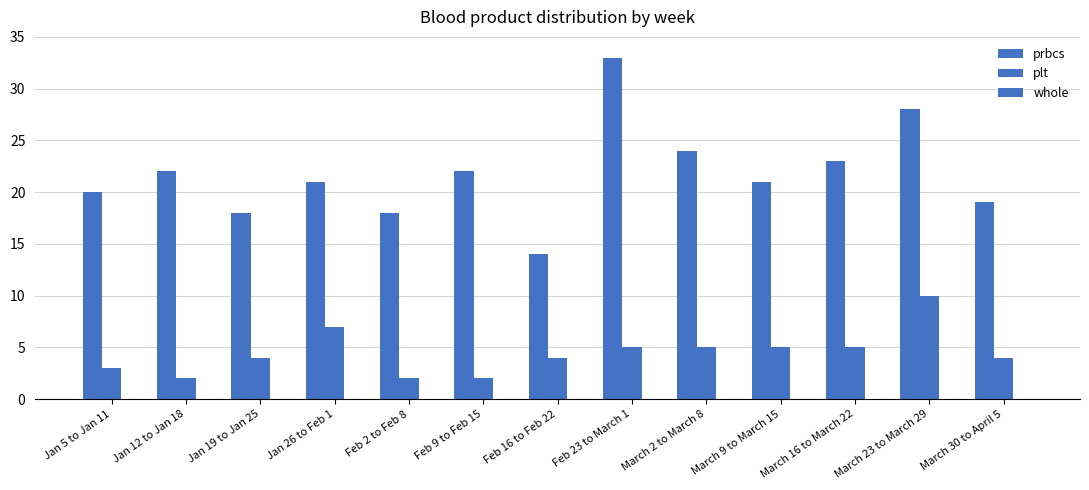

The plt series shows 3 at Feb 2 to Feb 8. True or false?

False